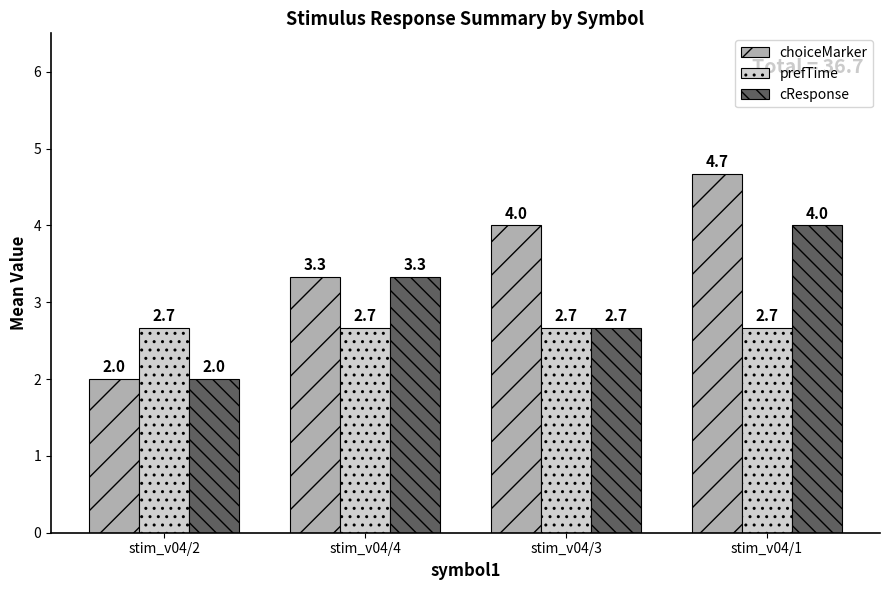

What is the total value across all series at stim_v04/3?

9.3